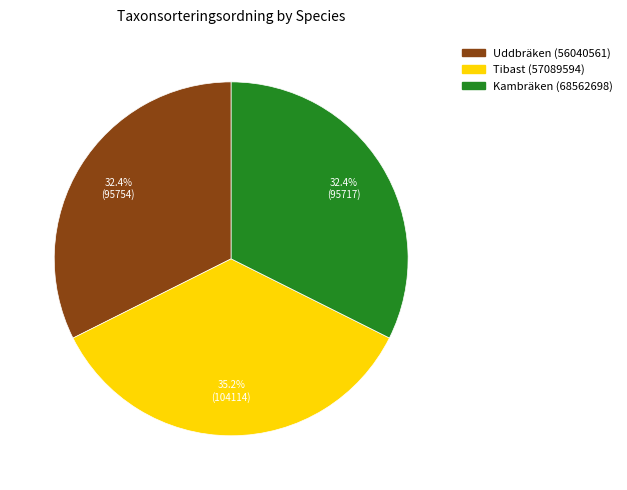

Does Tibast (57089594) represent more than half of the total?

No